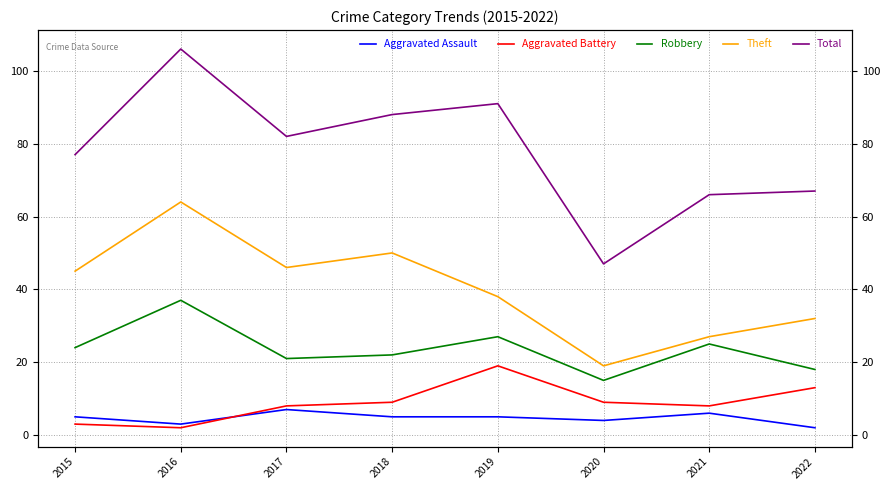

What value does the Total series have at 2016, to the nearest 10?

110